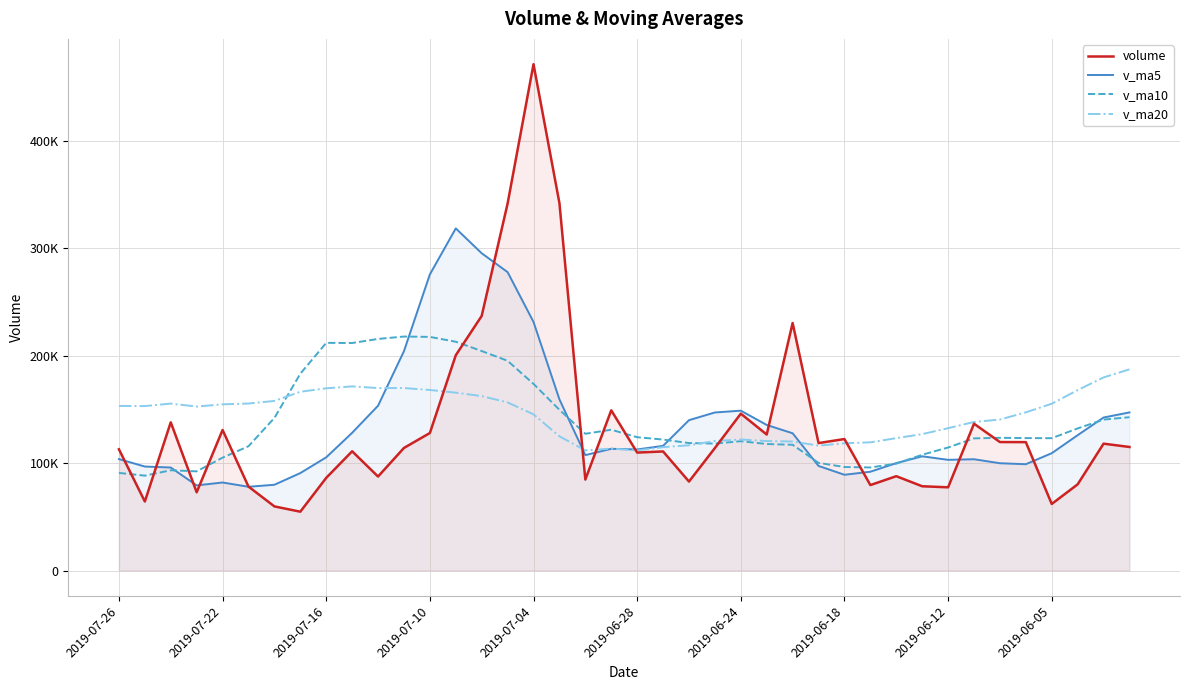

What is the difference between the maximum and second lowest values in the volume series?

411497.8